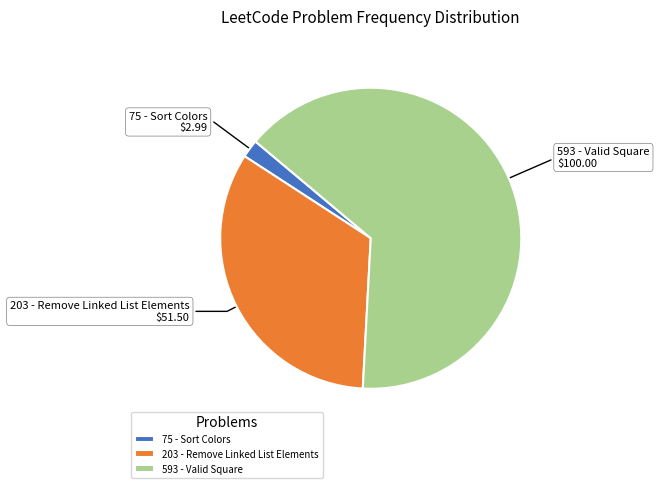

Count the number of slices in the pie.

3